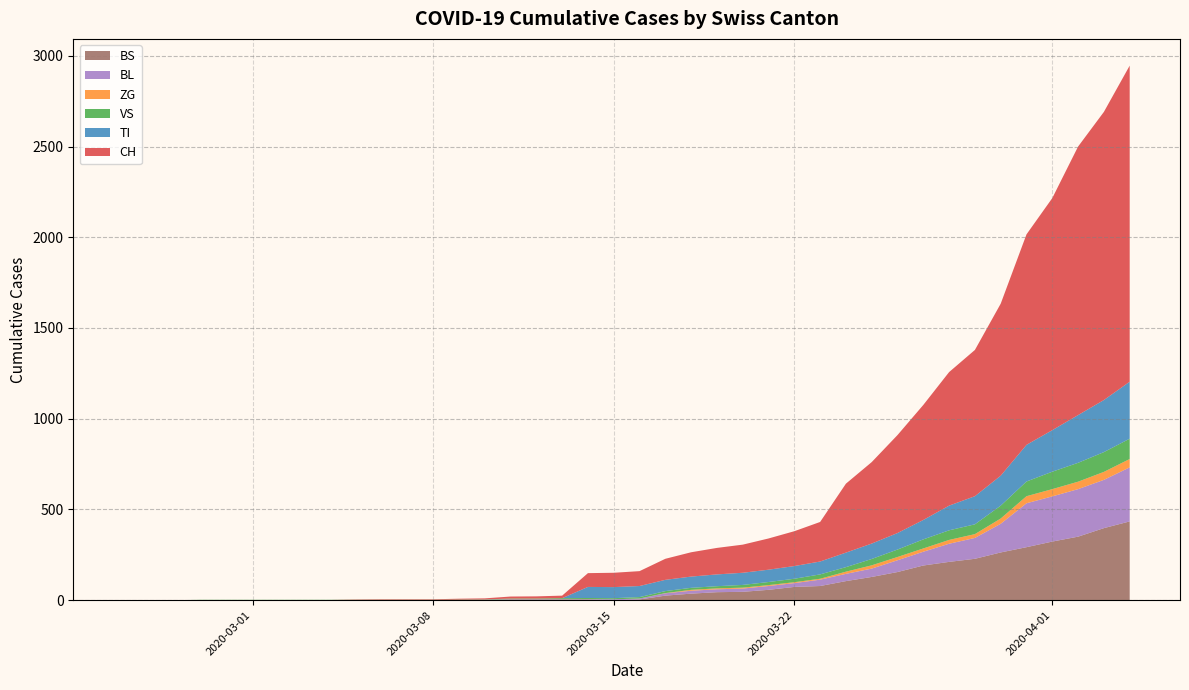

Reading left to right, what are all the values shown in this chart?

CH: 0=0	1=0	2=0	3=0	4=0	5=0	6=0	7=0	8=0	9=2	10=3	11=3	12=3	13=5	14=6	15=11	16=12	17=14	18=76	19=79	20=82	21=116	22=134	23=146	24=155	25=172	26=192	27=218	28=380	29=449	30=540	31=634	32=736	33=806	34=948	35=1160	36=1279	37=1480	38=1588	39=1742
TI: 0=0	1=0	2=0	3=0	4=0	5=0	6=0	7=0	8=0	9=0	10=0	11=0	12=0	13=0	14=0	15=0	16=0	17=0	18=61	19=61	20=61	21=62	22=62	23=65	24=67	25=68	26=70	27=71	28=80	29=85	30=91	31=107	32=136	33=155	34=165	35=202	36=229	37=263	38=287	39=314
VS: 0=0	1=0	2=0	3=2	4=2	5=2	6=2	7=2	8=2	9=2	10=2	11=2	12=2	13=2	14=2	15=3	16=3	17=5	18=6	19=6	20=8	21=11	22=11	23=12	24=15	25=17	26=19	27=24	28=25	29=35	30=41	31=50	32=53	33=54	34=71	35=81	36=96	37=104	38=109	39=112
ZG: 0=0	1=0	2=0	3=0	4=0	5=0	6=0	7=0	8=0	9=0	10=0	11=0	12=0	13=0	14=0	15=0	16=0	17=0	18=0	19=0	20=0	21=1	22=5	23=5	24=5	25=5	26=5	27=5	28=12	29=18	30=18	31=18	32=21	33=21	34=29	35=39	36=40	37=41	38=44	39=46
BL: 0=0	1=0	2=0	3=0	4=0	5=0	6=0	7=0	8=0	9=0	10=0	11=0	12=0	13=1	14=2	15=2	16=2	17=2	18=2	19=5	20=5	21=13	22=16	23=16	24=18	25=21	26=21	27=35	28=40	29=46	30=65	31=76	32=100	33=115	34=158	35=242	36=249	37=262	38=266	39=298
BS: 0=0	1=0	2=0	3=0	4=0	5=0	6=0	7=0	8=0	9=0	10=0	11=0	12=0	13=0	14=0	15=4	16=4	17=4	18=4	19=0	20=4	21=25	22=36	23=44	24=46	25=57	26=73	27=78	28=105	29=128	30=155	31=191	32=211	33=228	34=263	35=292	36=323	37=350	38=397	39=434